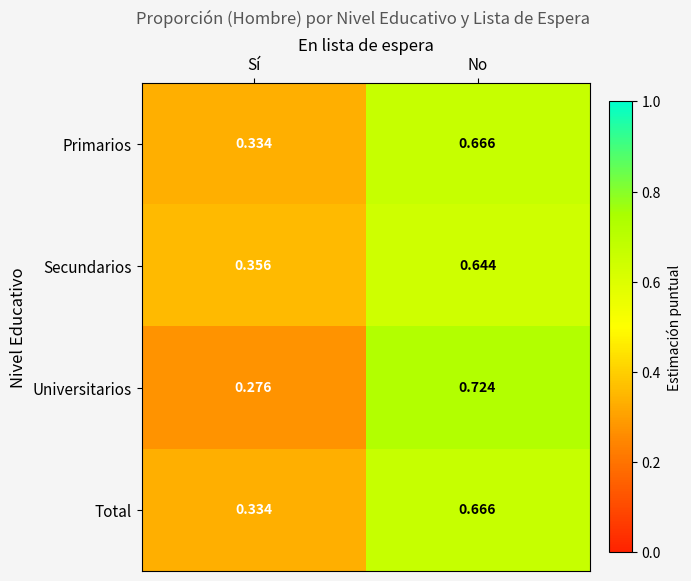

At which label is Primarios closest to 0?

Sí